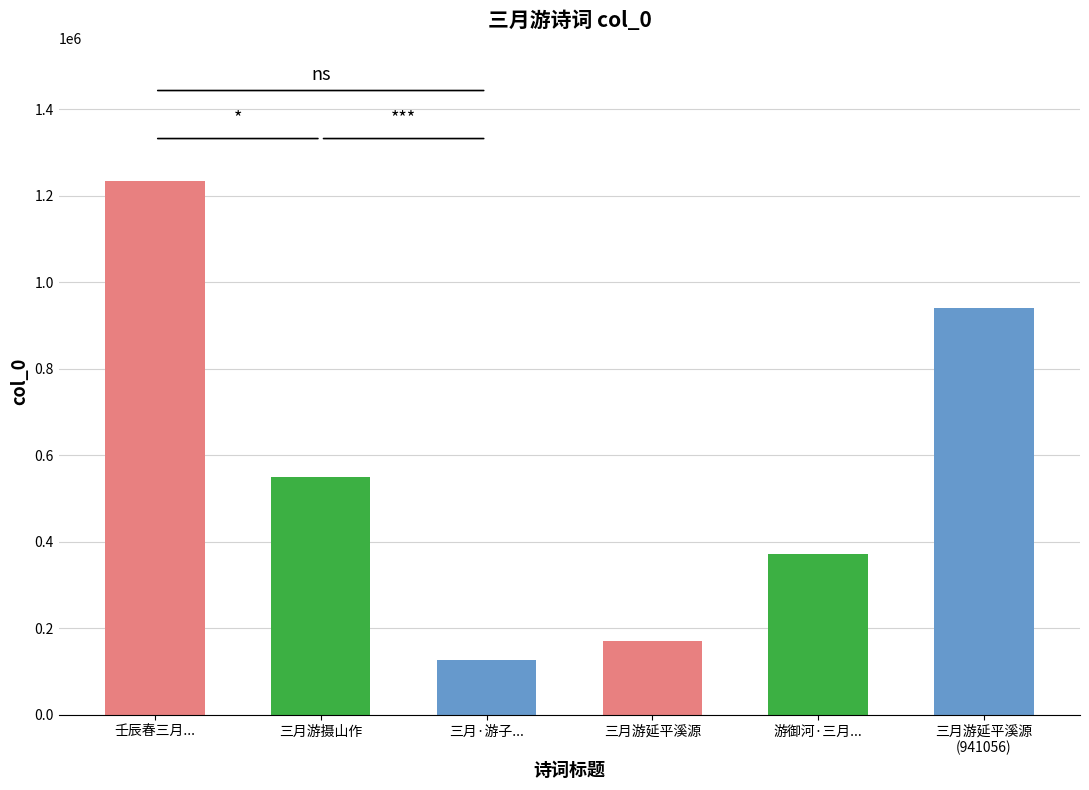

How many data points are less than 550282?

3